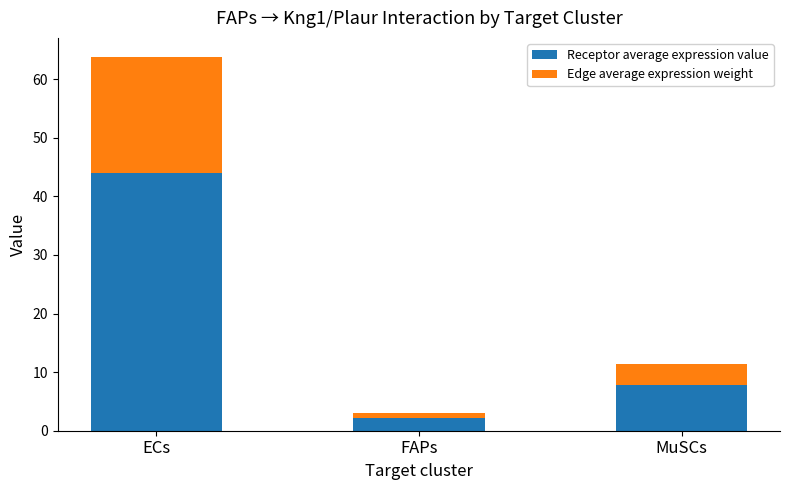

What is the total value across all series at FAPs?

3.1